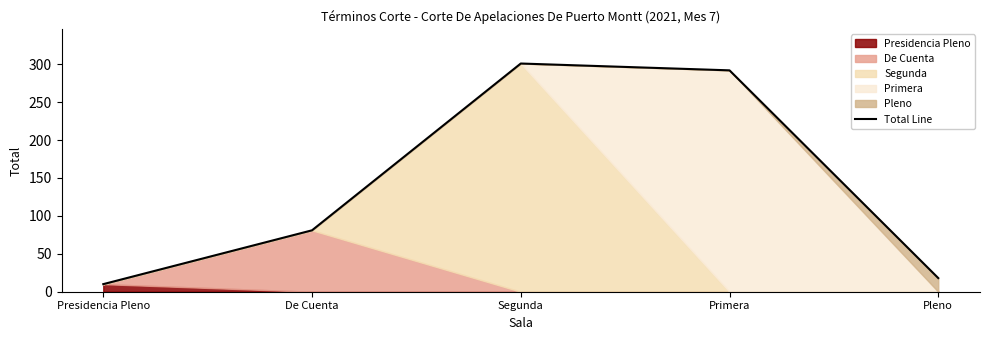

How many data points are less than 81?

2